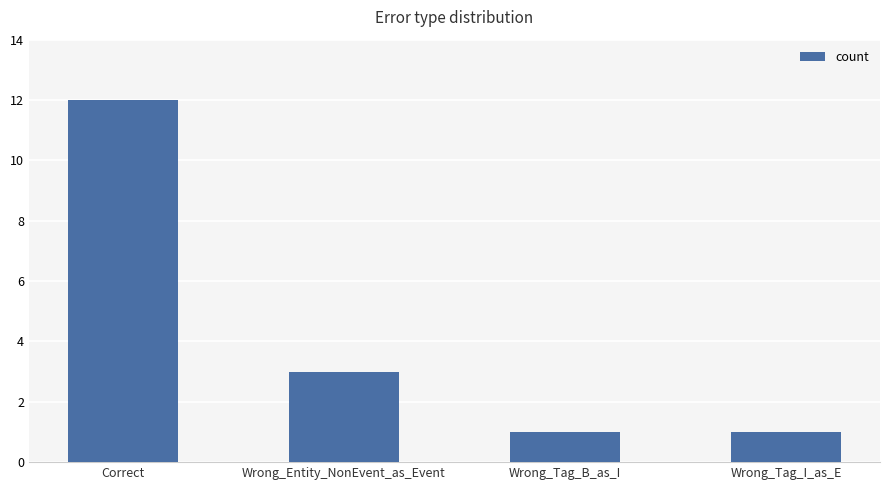

What is the average value?

4